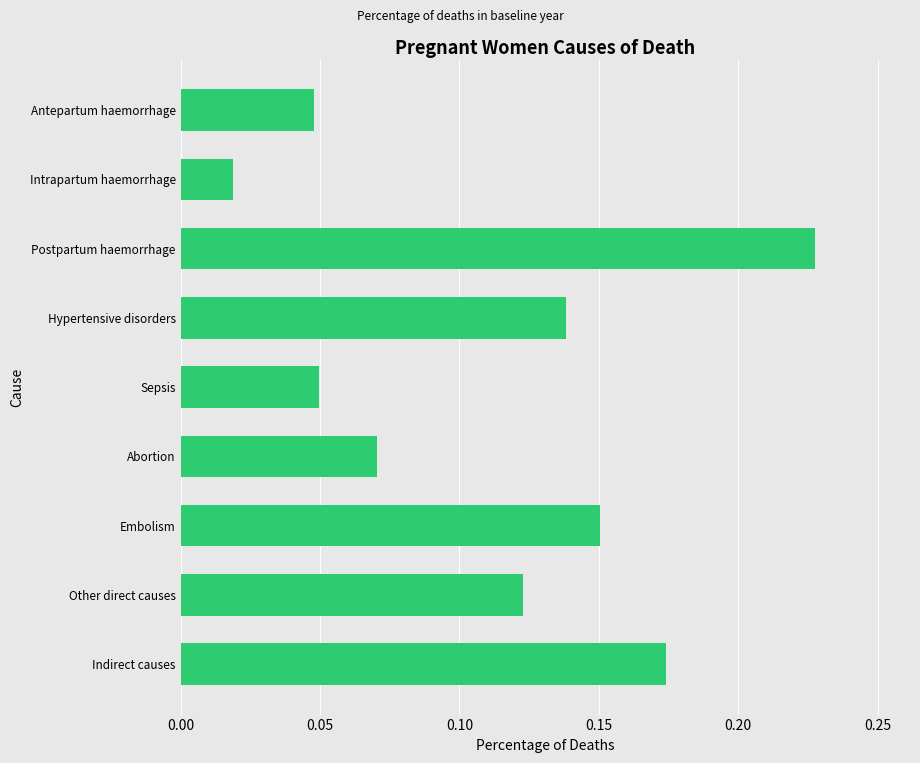

What is the label of the 4th bar from the bottom?

Abortion